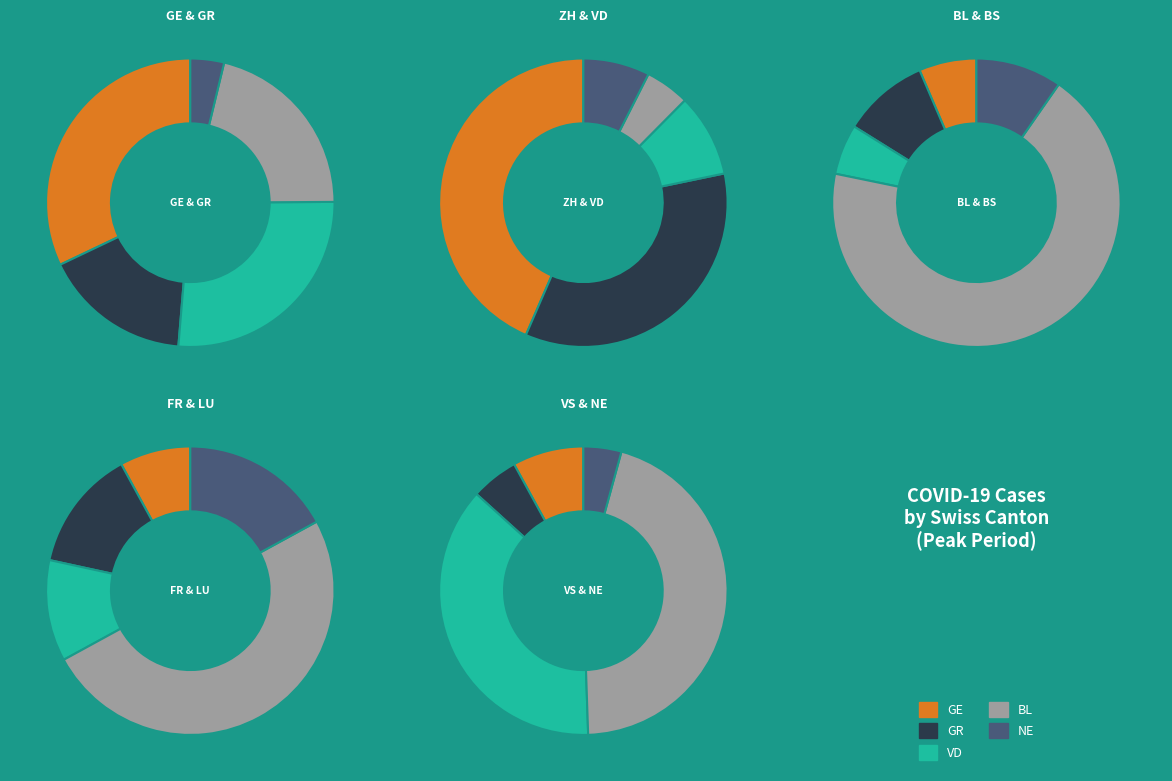

What is the ratio of the value at BL to the value at FR?

1.1